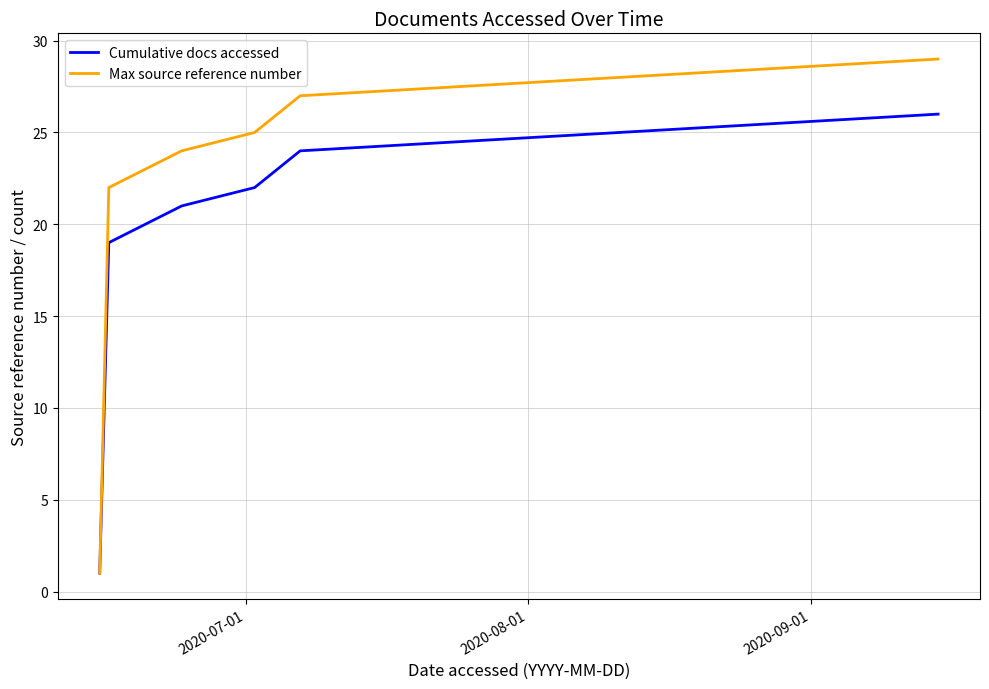

How many lines are shown in the chart?

2